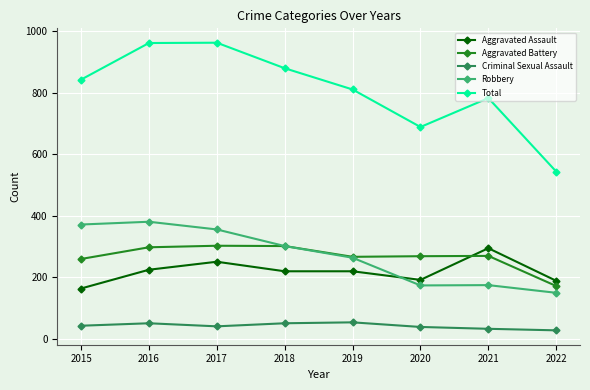

True or false: Robbery and Criminal Sexual Assault intersect in this chart.

False